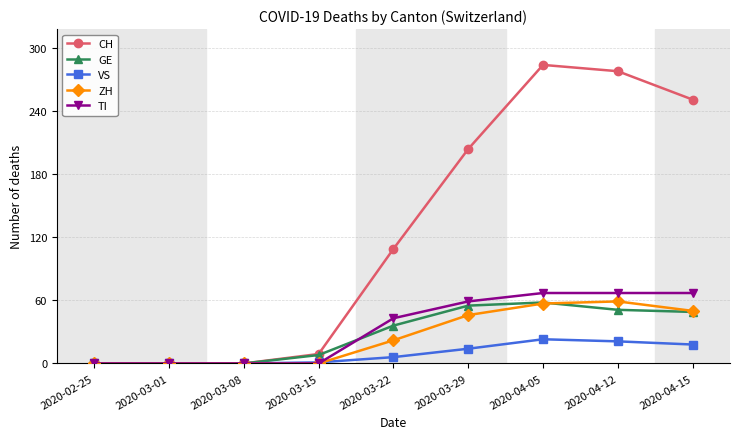

Is it true that GE equals 20 at 2020-04-12?

False